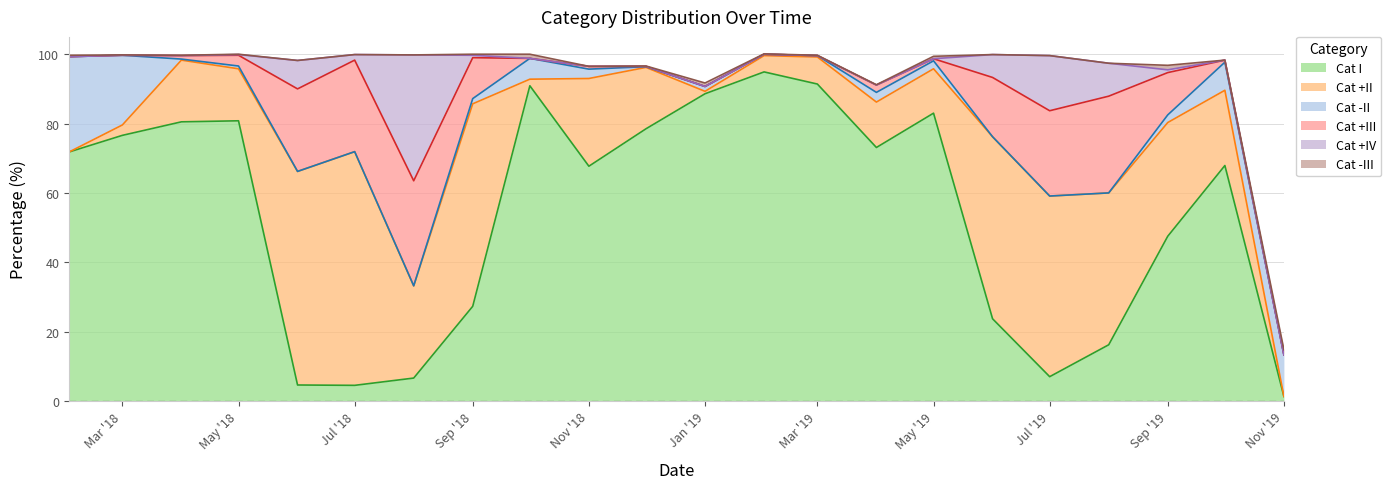

What is the total value across all series at 2019-04-01?

91.2